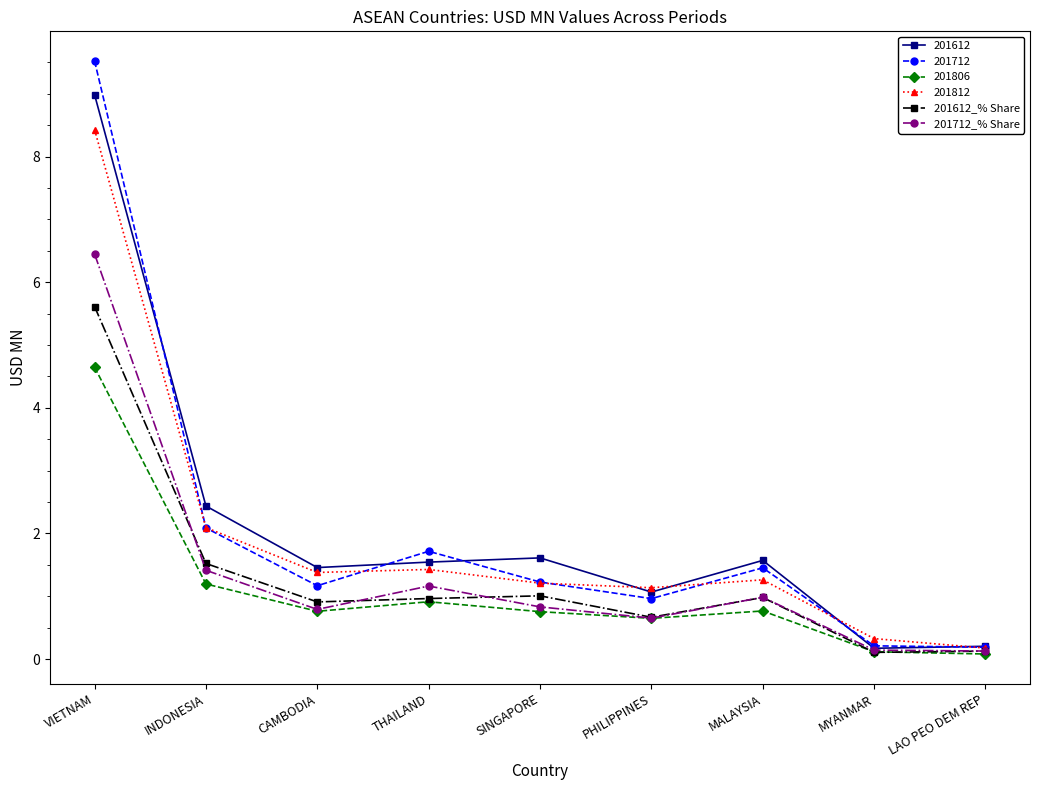

True or false: 201806 has a value of 0.8 at SINGAPORE.

True